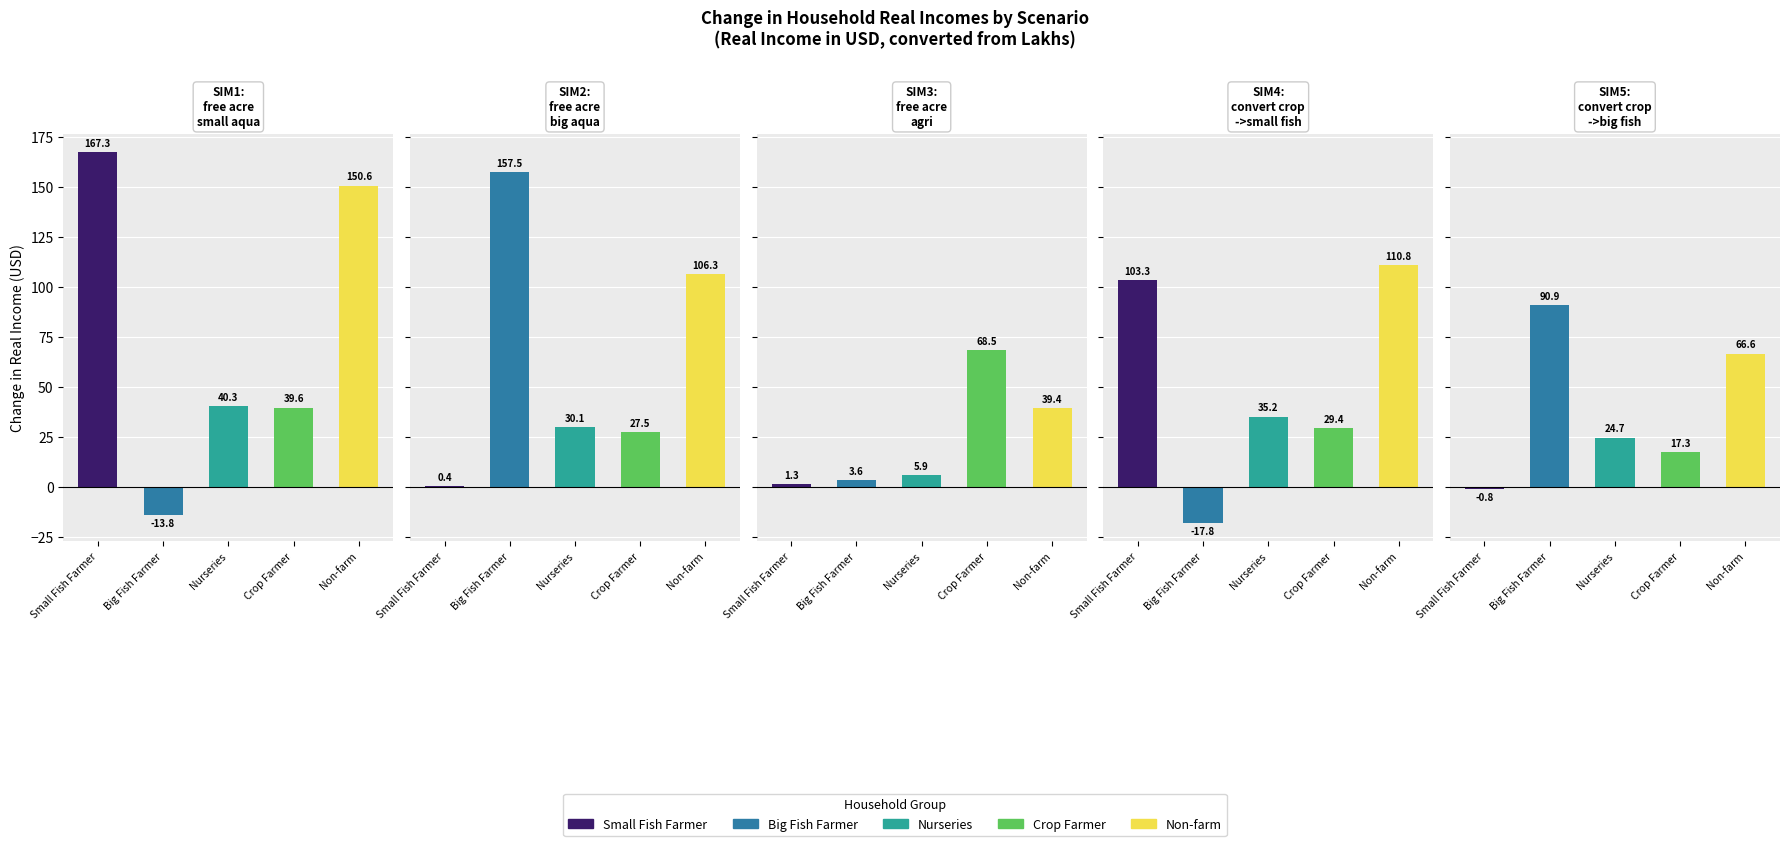

What is the highest value of the Small Fish Farmer series?

167.3